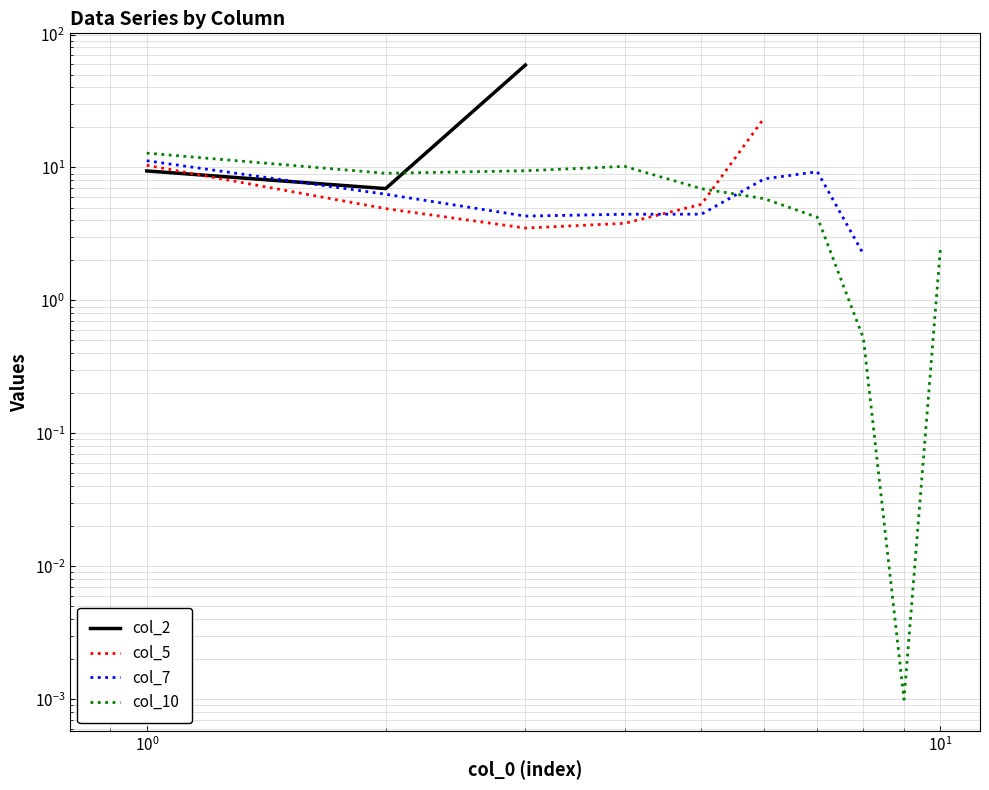

List the series in order of their peak value, lowest first.

col_7, col_10, col_5, col_2